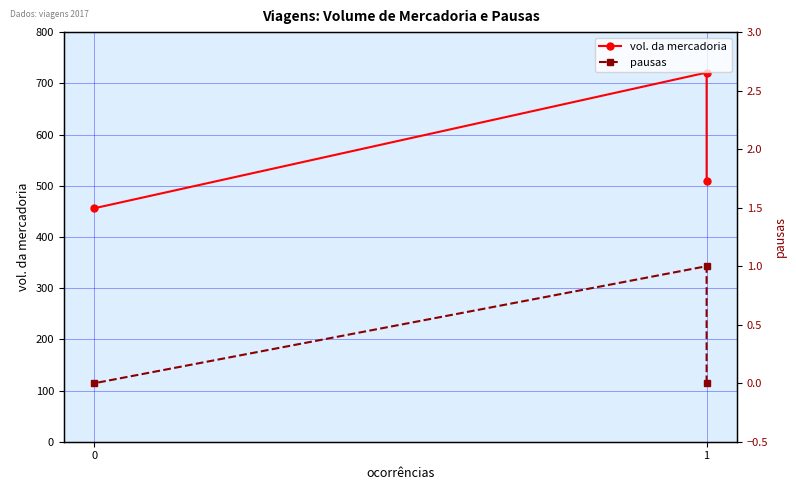

Rank the series at 1 from highest to lowest value.

vol. da mercadoria, pausas